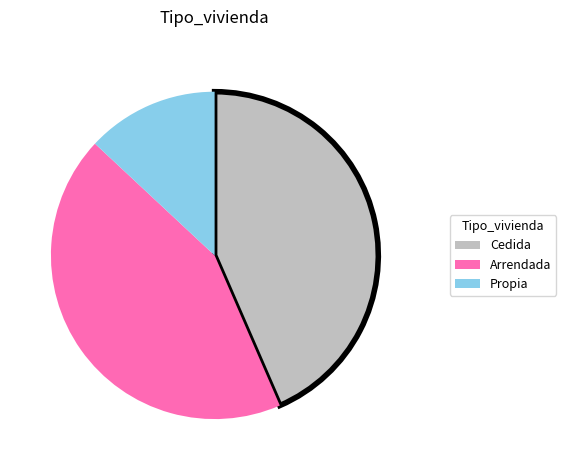

What is the smallest slice in the pie chart?

Propia